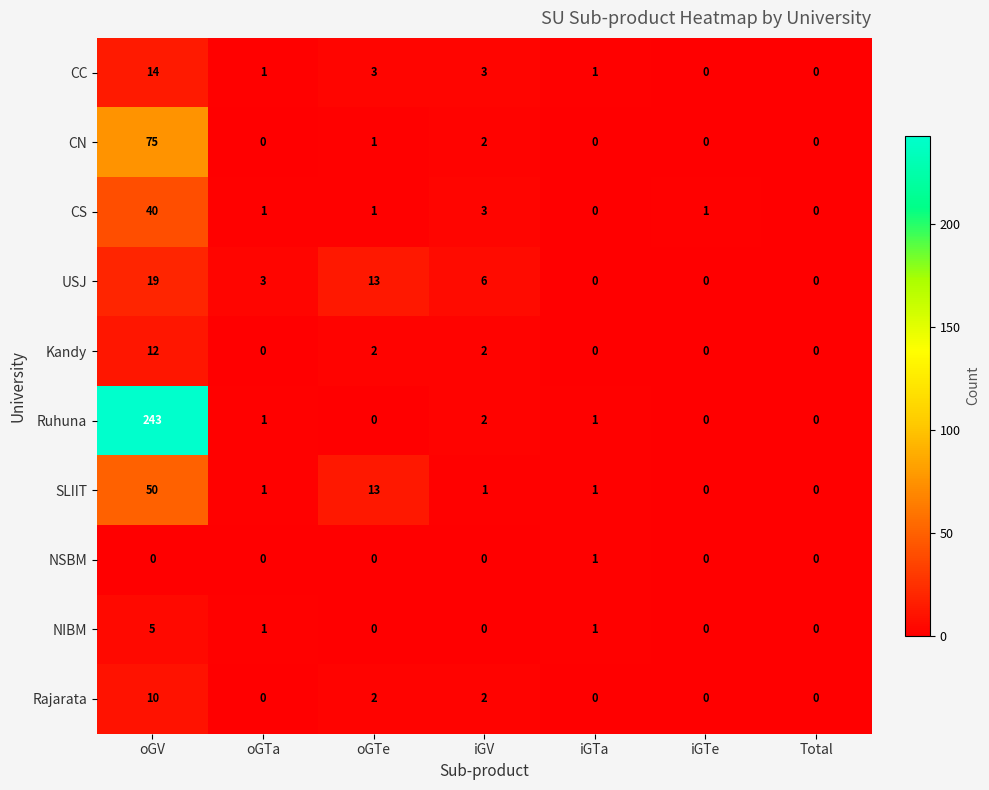

At which category does the chart reach its peak across all series?

oGV